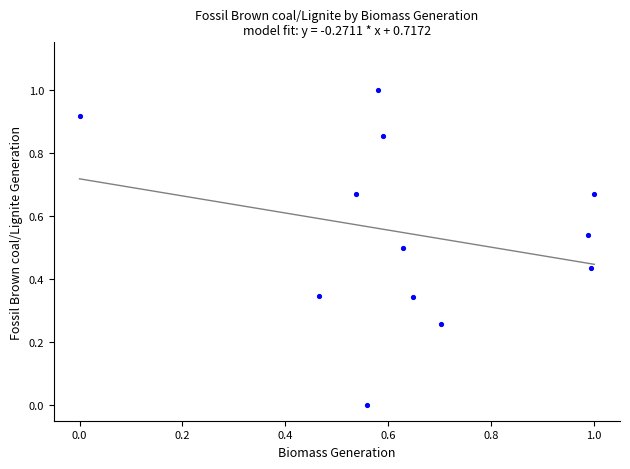

What is the range of Y values (max minus min)?

1.0